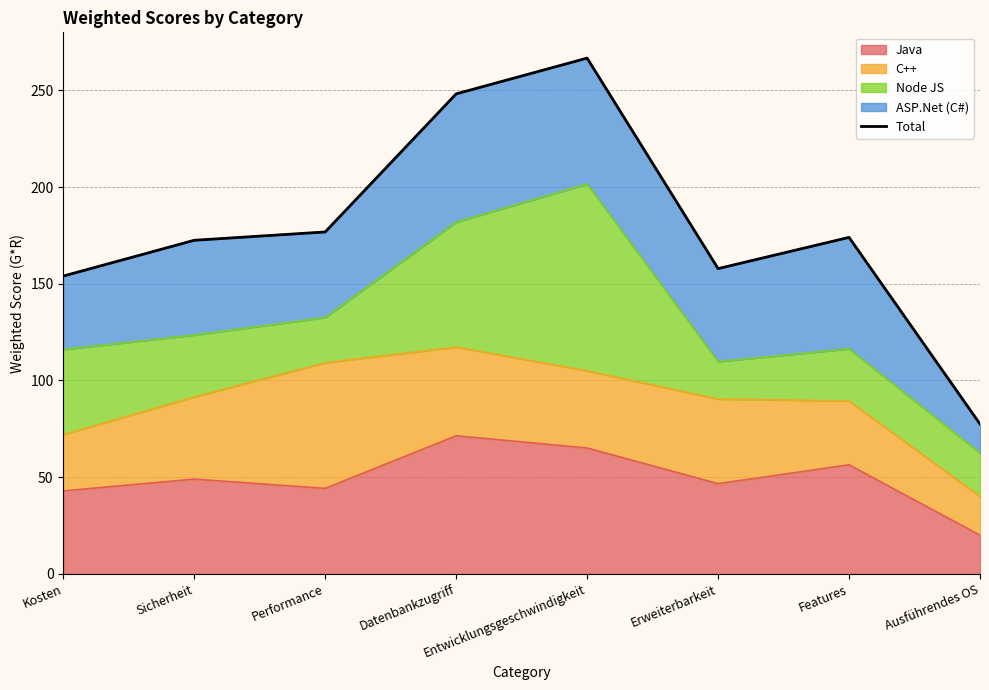

How many points are higher than both their immediate neighbors (excluding endpoints)?

2